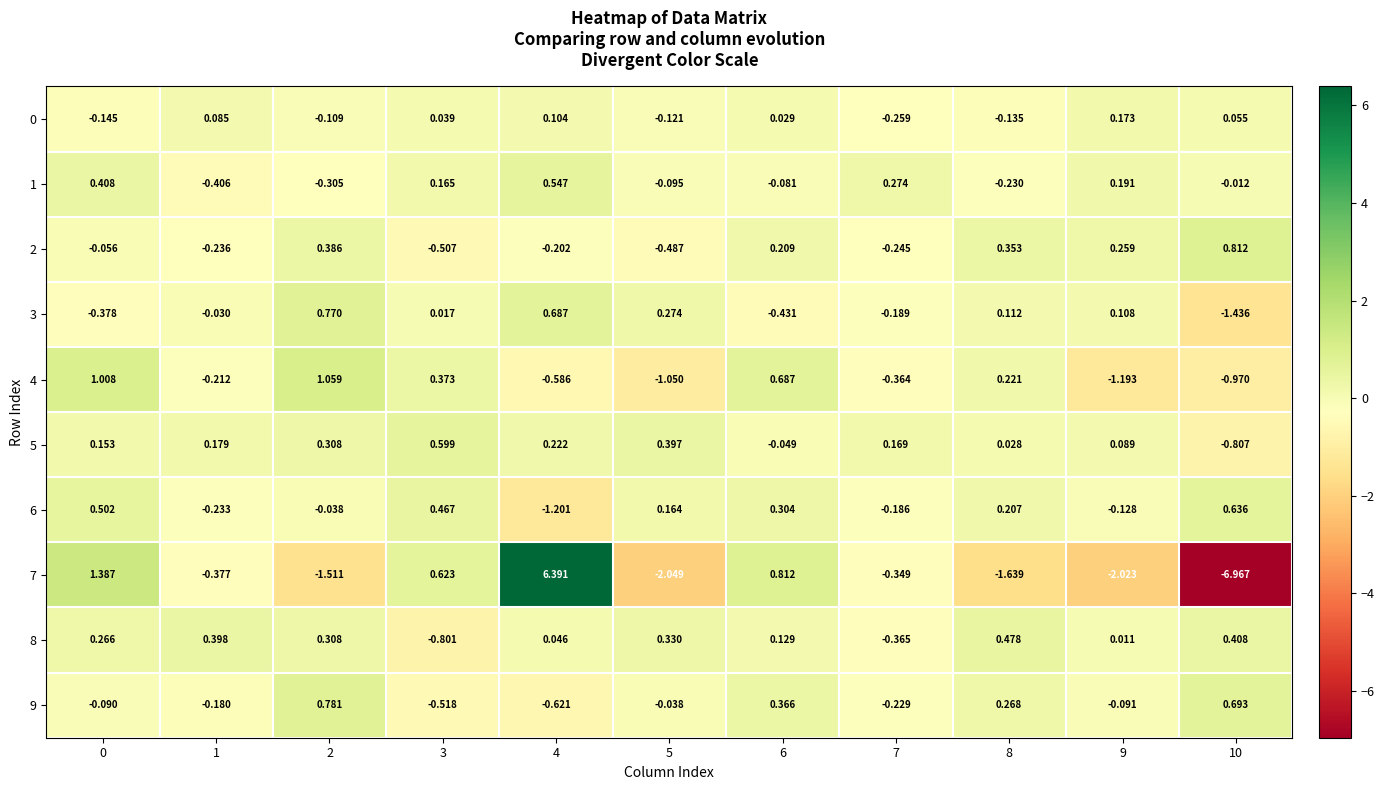

Is the value of 5 at 2 greater than the value of 6 at 8?

Yes